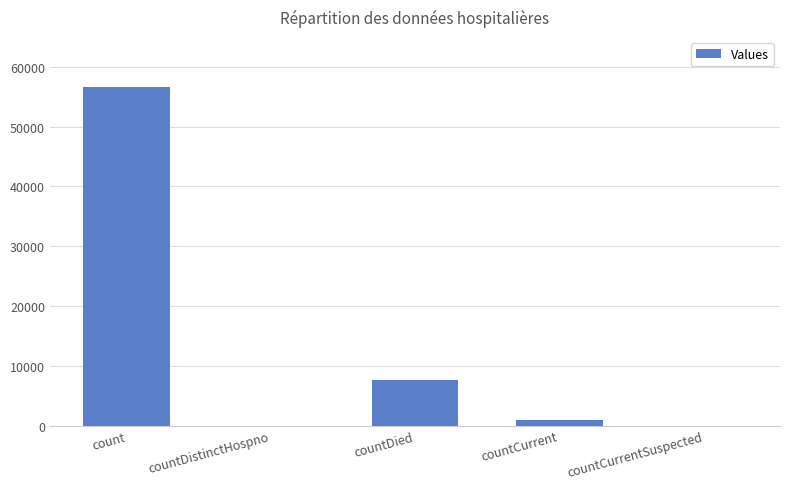

The chart shows a value of 3301 at countDied. True or false?

False